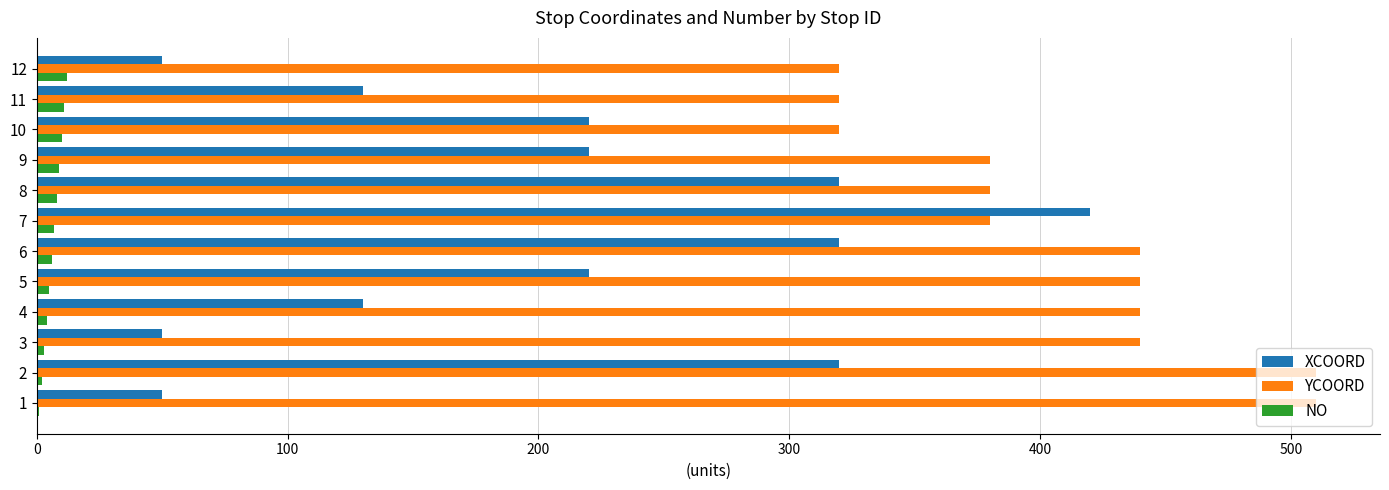

How many categories are shown in the chart?

12